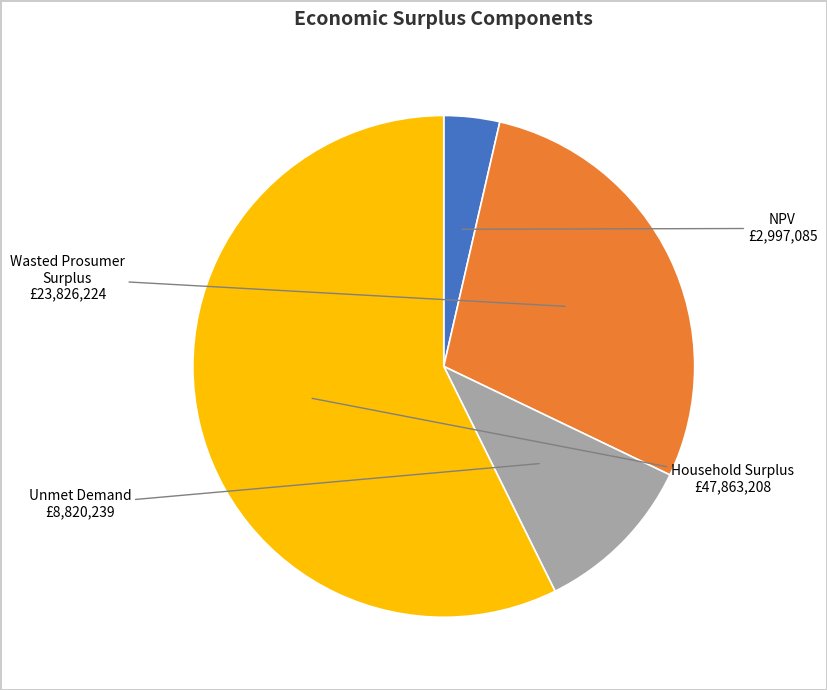

Which category has the biggest portion of the pie?

Household Surplus